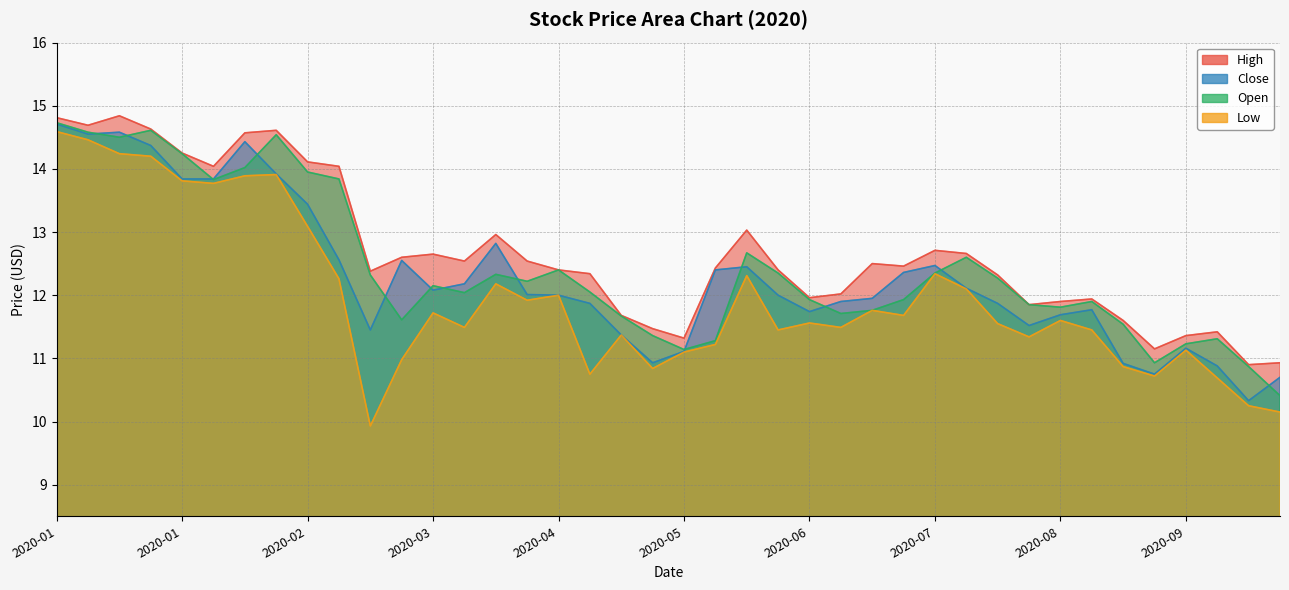

How many lines are shown in the chart?

4